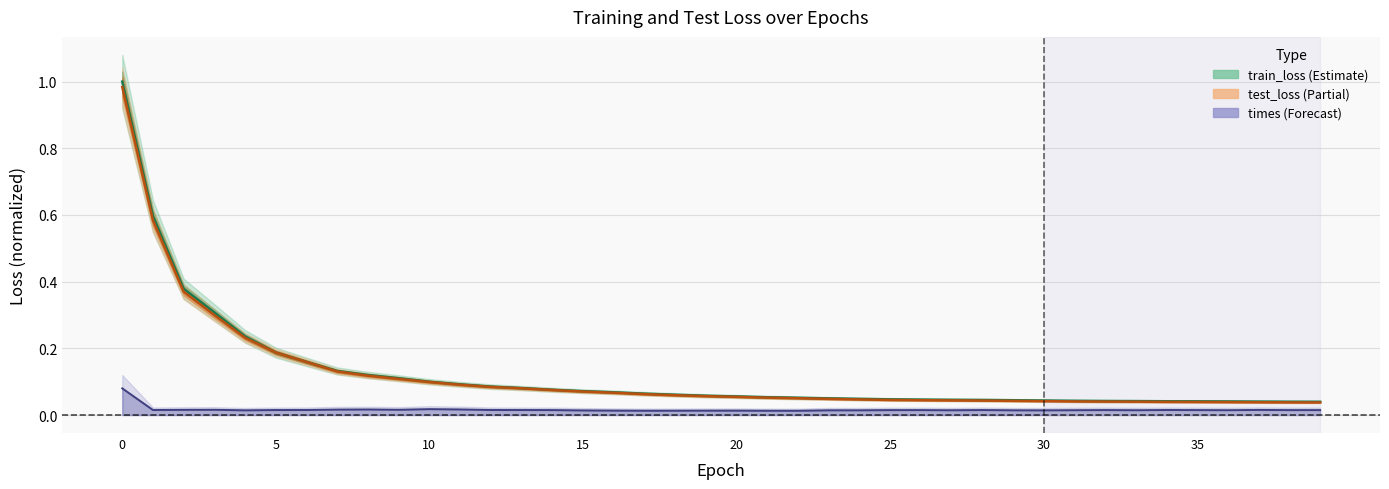

What is the sum of all test_loss values?

4.8